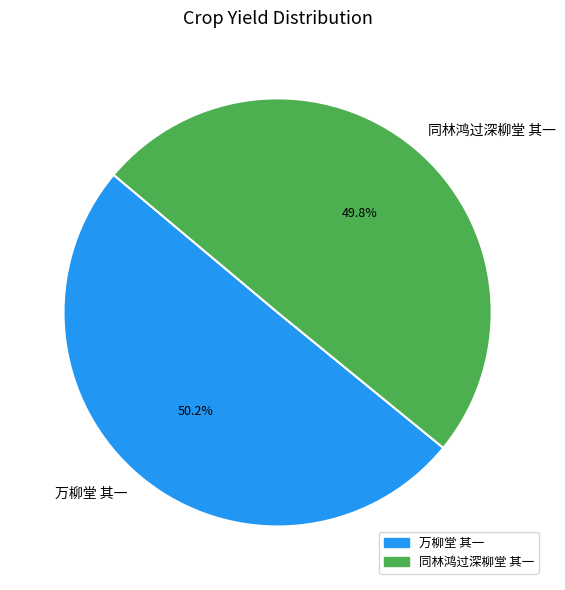

What is the ratio of the value at 万柳堂 其一 to the value at 同林鸿过深柳堂 其一?

1.0